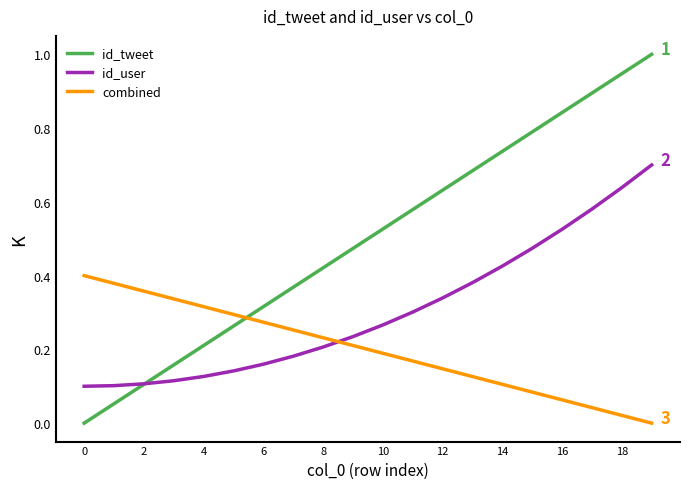

Rank the series by their maximum value, from lowest to highest.

combined, id_user, id_tweet